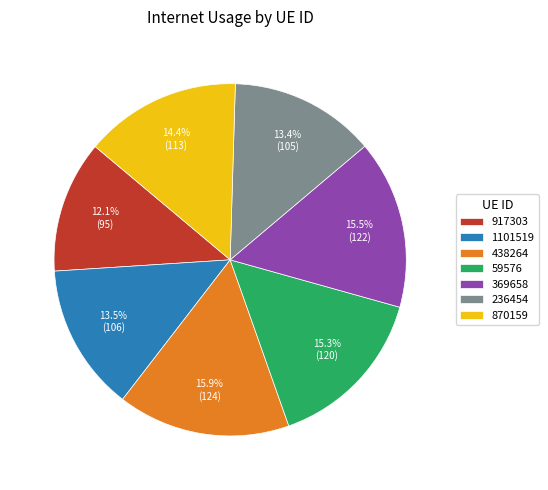

Combined, do 917303 and 59576 account for over 50%?

No